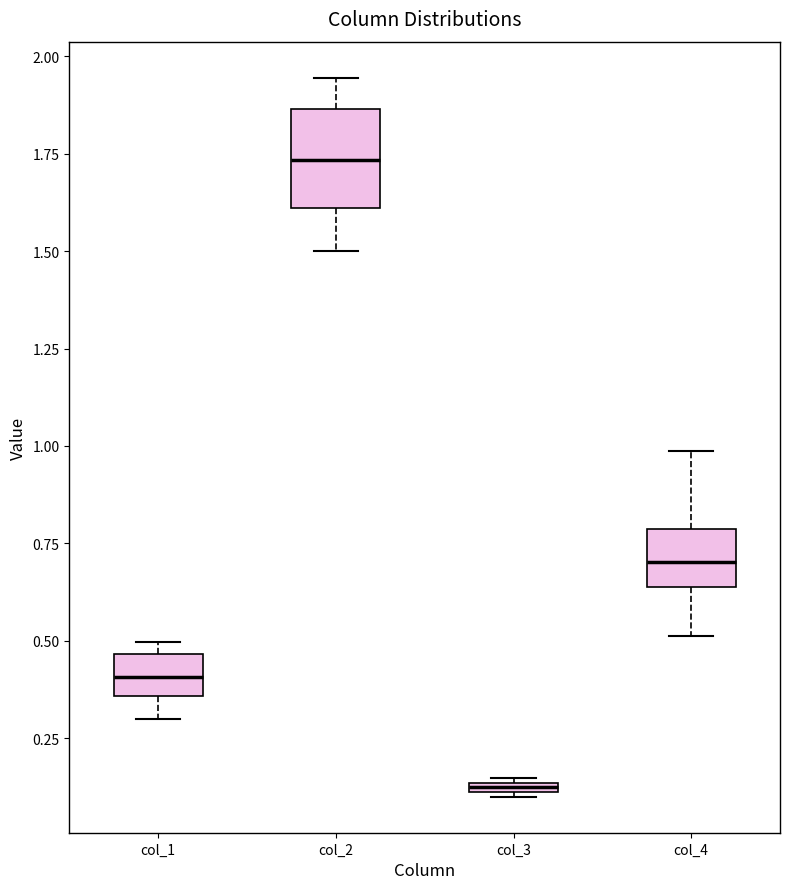

Which box's median line is the highest?

col_2